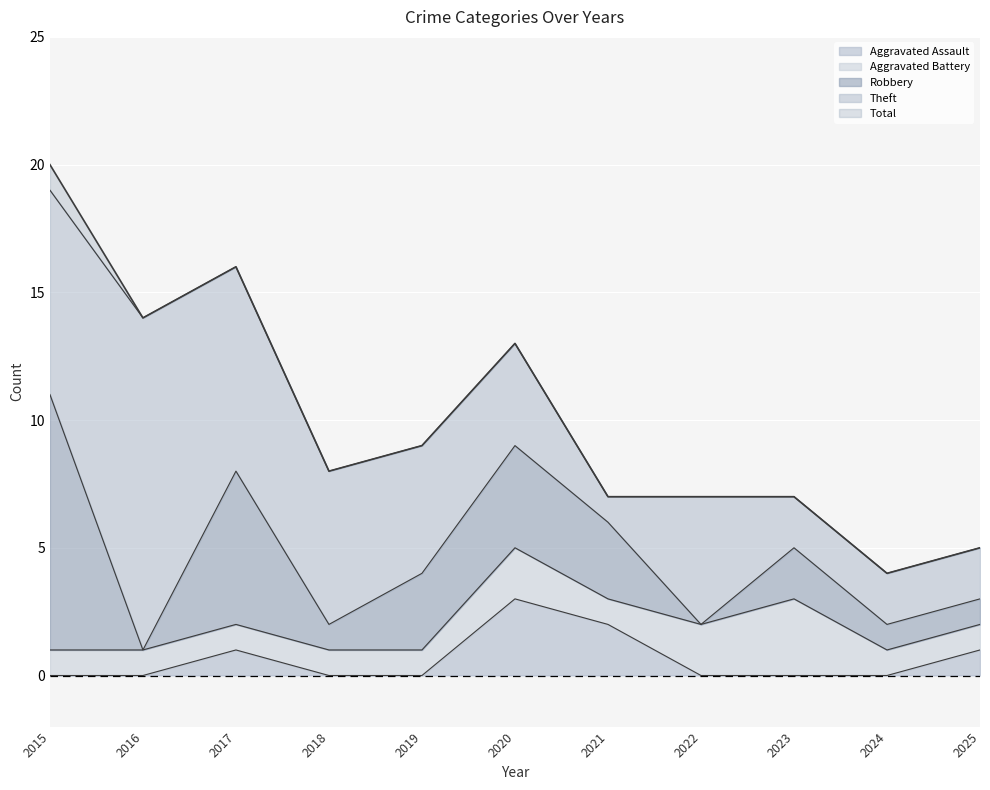

The value of Aggravated Assault at 2016 is 1. True or false?

False